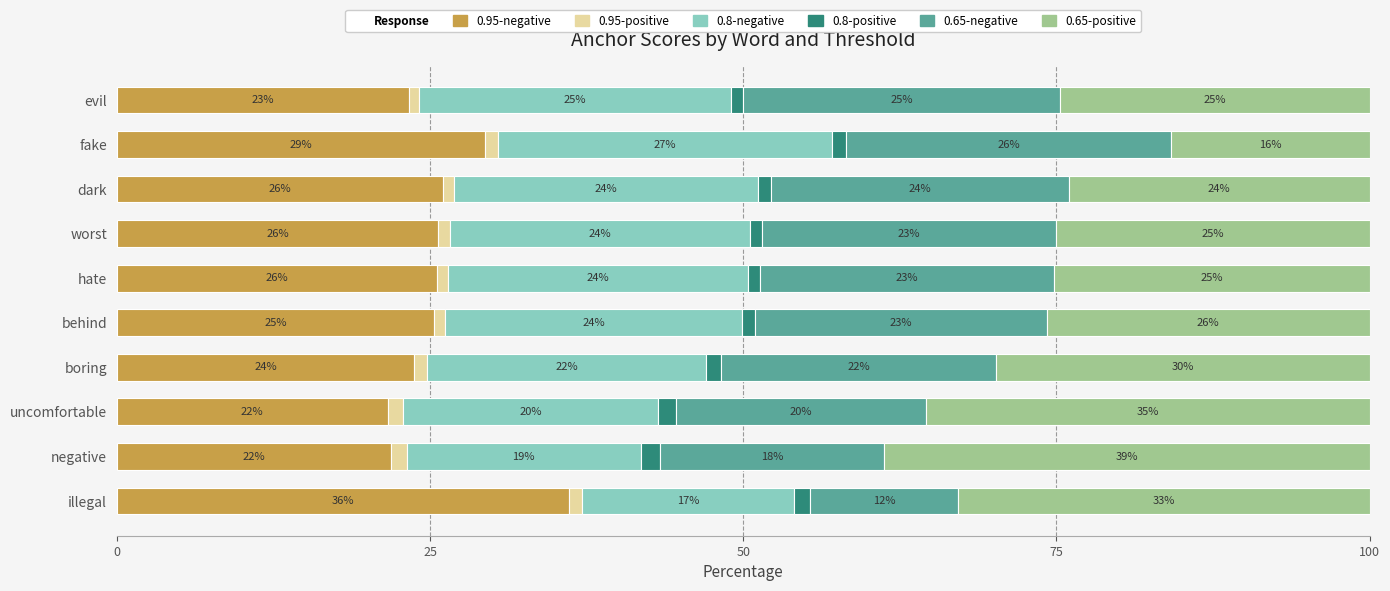

Which category has the highest value in the 0.95-negative series?

illegal